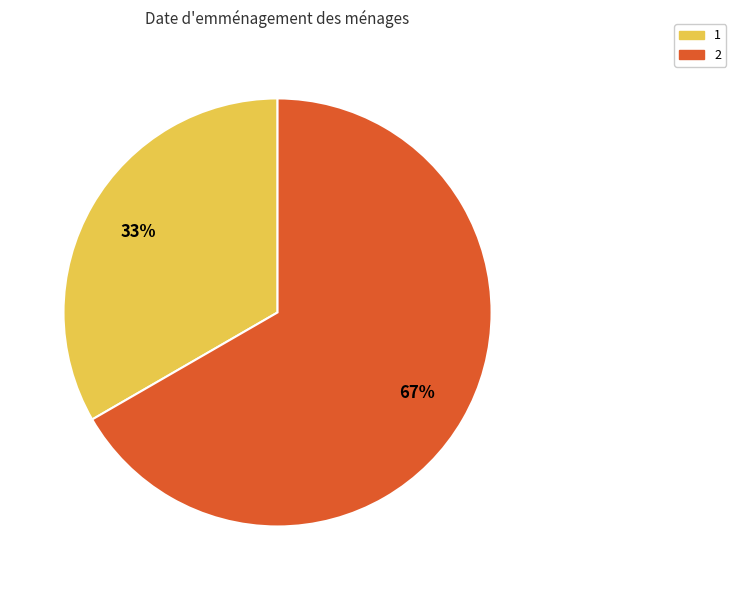

The 1 slice represents 42% of the pie. True or false?

False